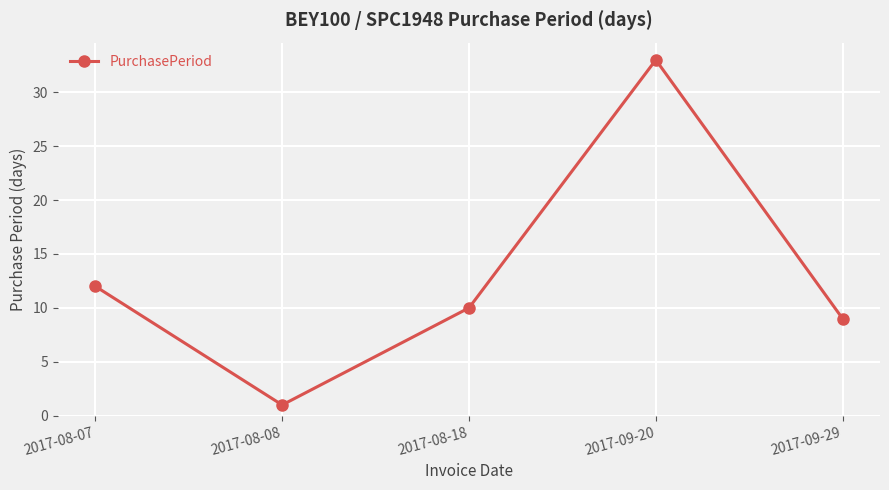

Rank the categories by value from lowest to highest.

2017-08-08, 2017-09-29, 2017-08-18, 2017-08-07, 2017-09-20